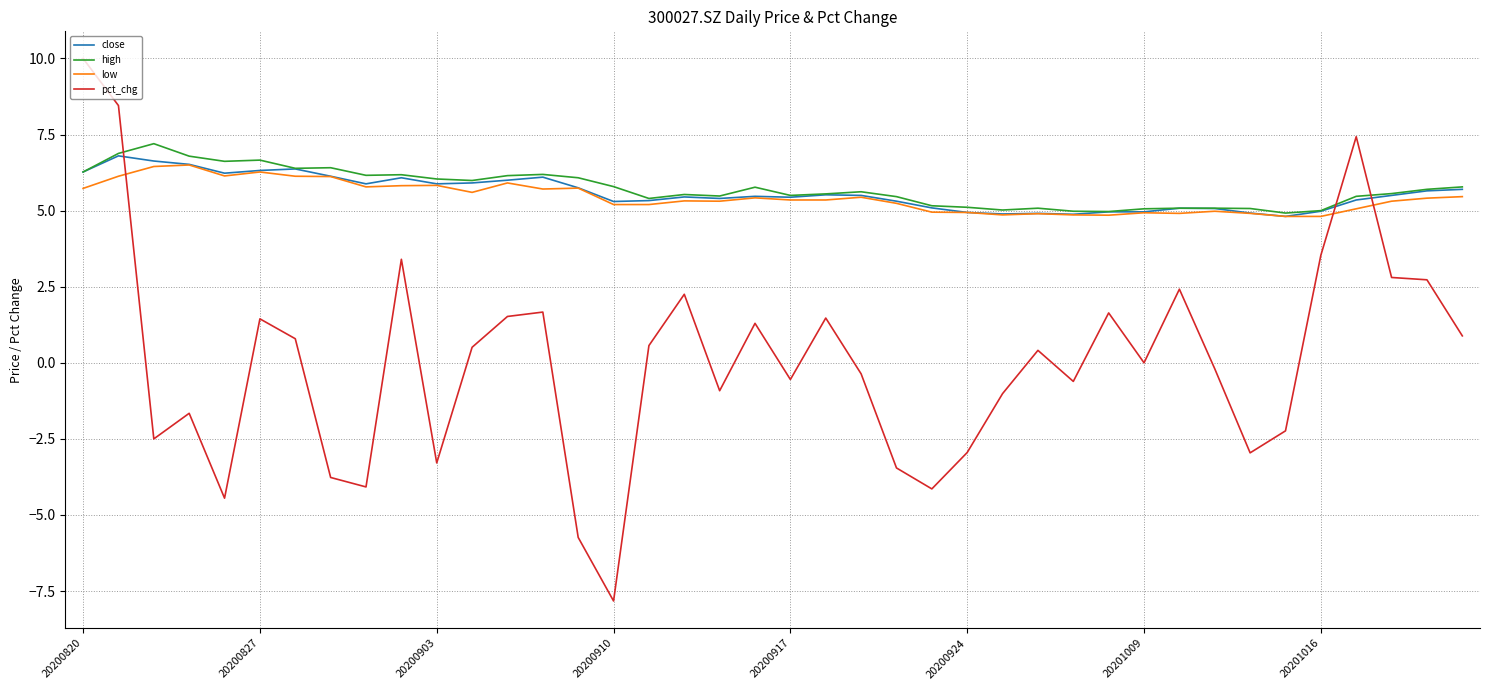

At how many categories does at least one series exceed 0?

40